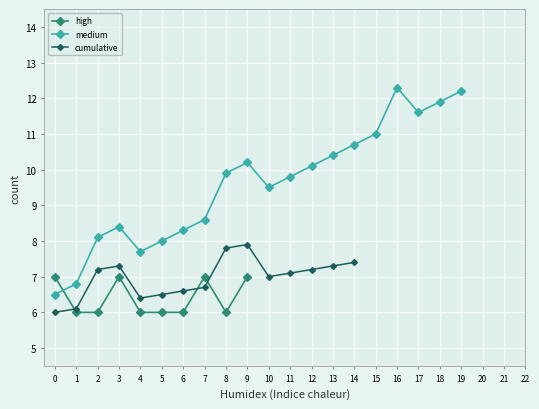

Where is the first local maximum?

3